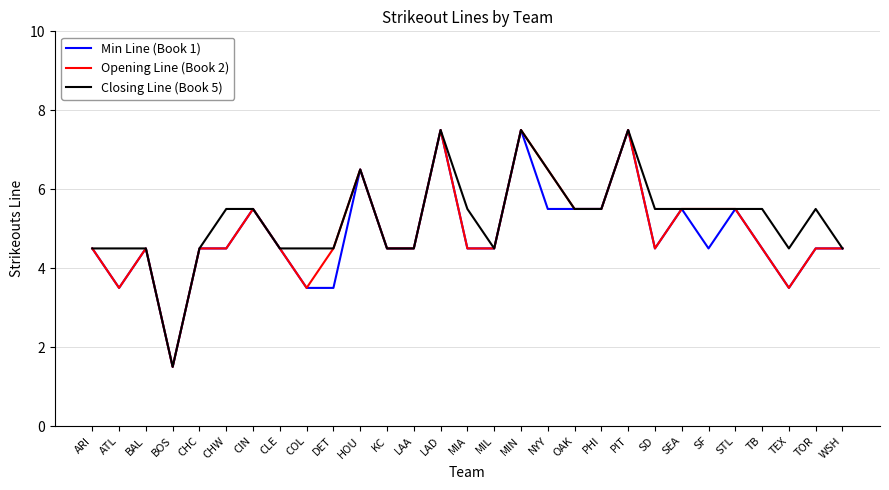

What is the difference between the highest and lowest values at NYY?

1.0